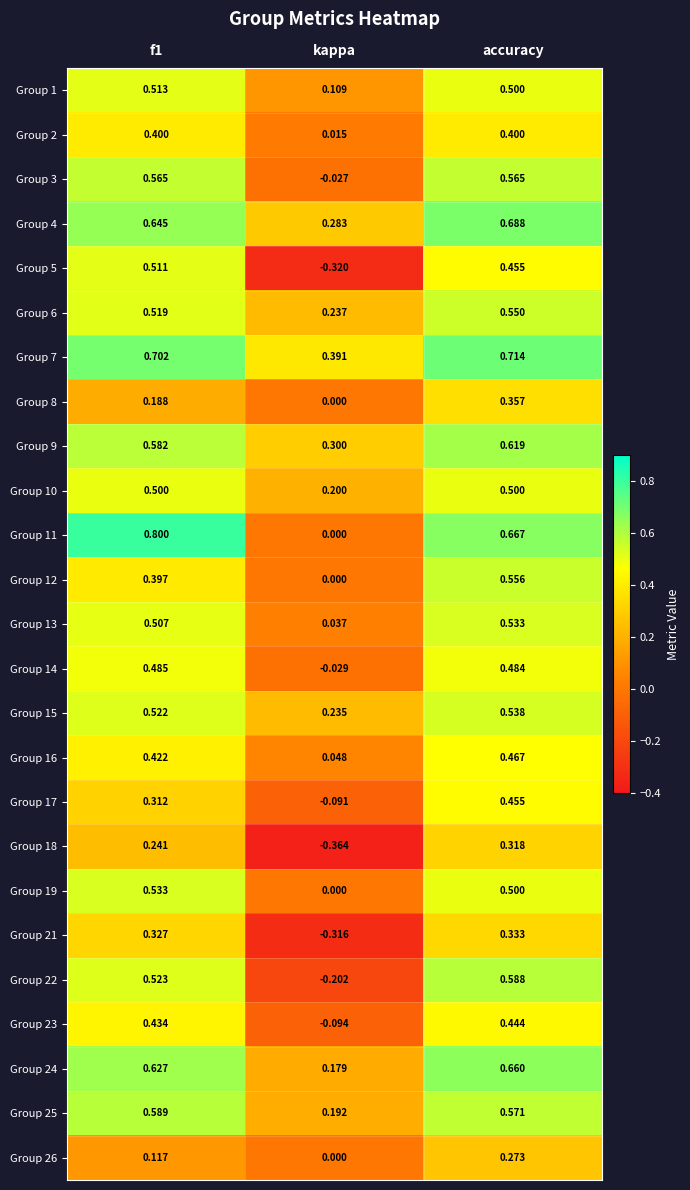

Is the value of Group 10 at accuracy greater than the value of Group 8 at kappa?

Yes